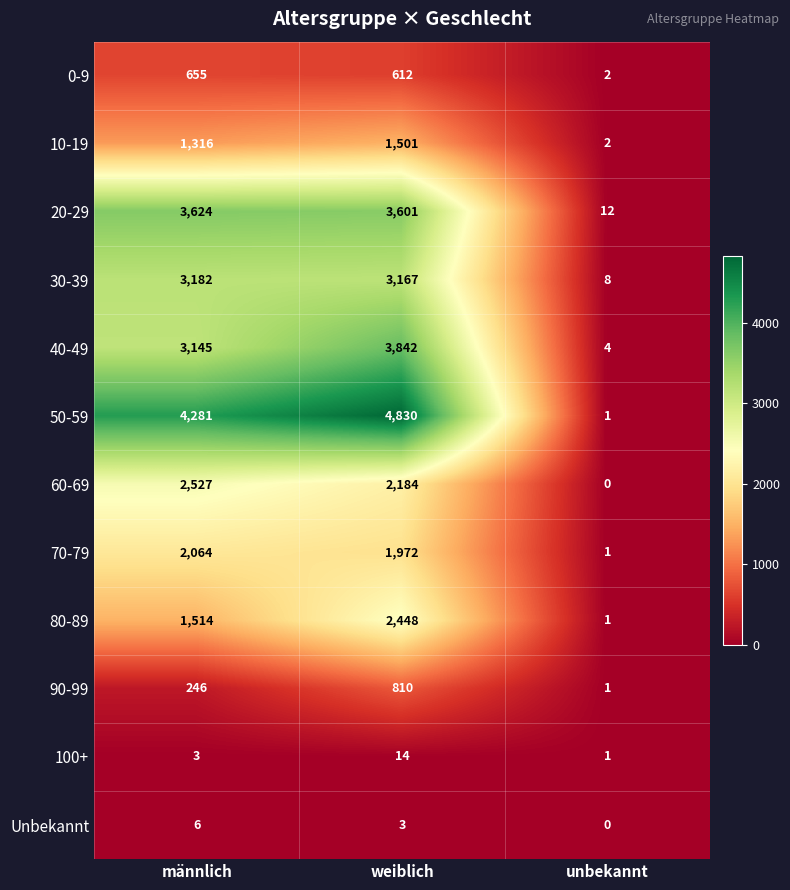

List the series in order of their peak value, lowest first.

Unbekannt, 100+, 0-9, 90-99, 10-19, 70-79, 80-89, 60-69, 30-39, 20-29, 40-49, 50-59